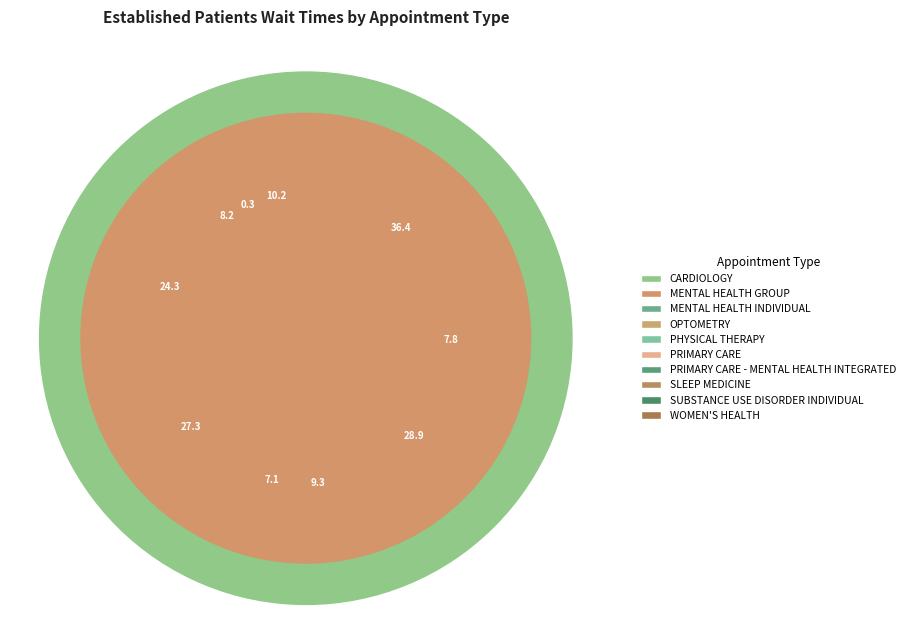

To the nearest percent, what portion does PRIMARY CARE represent?

4%